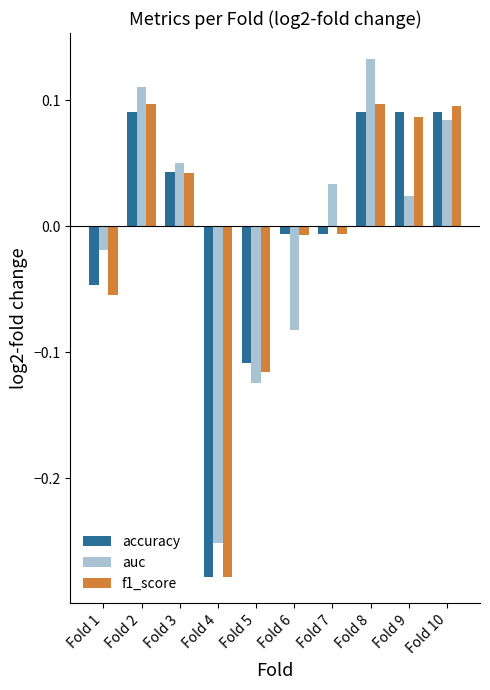

Which category has the lowest value across all series?

Fold 4